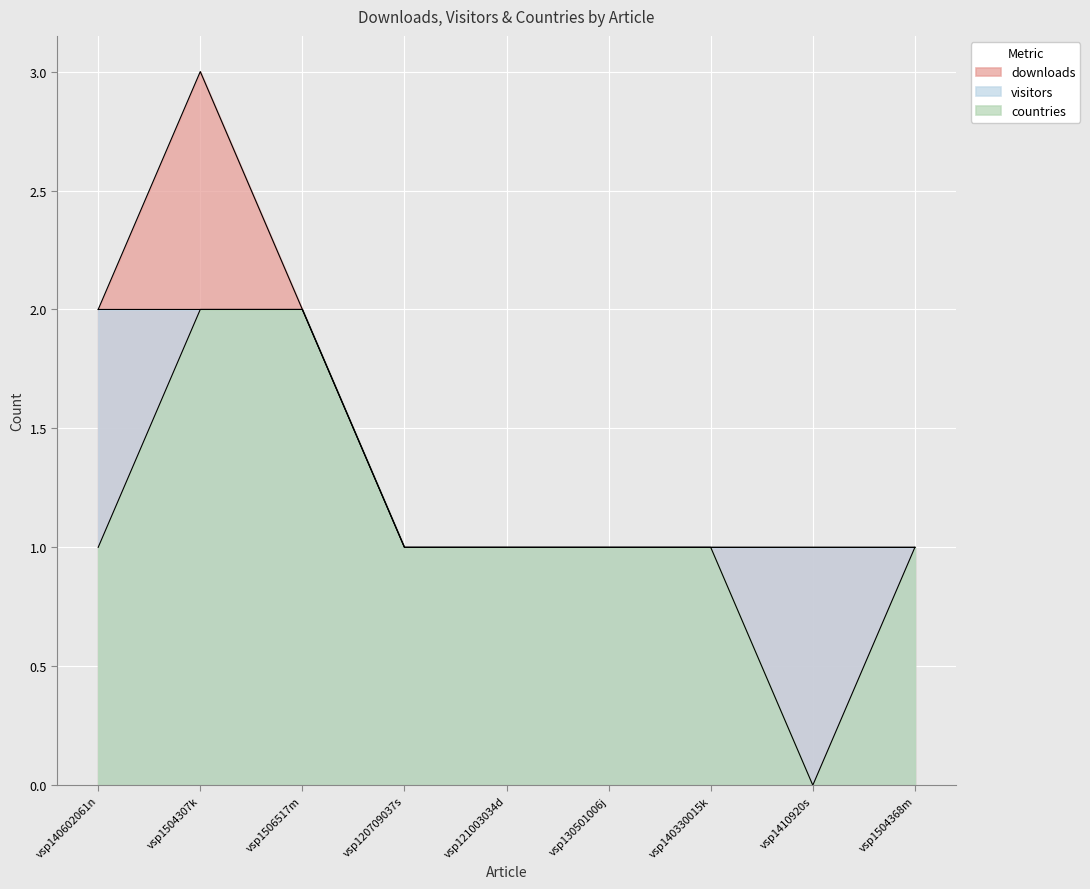

True or false: downloads has a value of 2 at vsp120709037s.

False